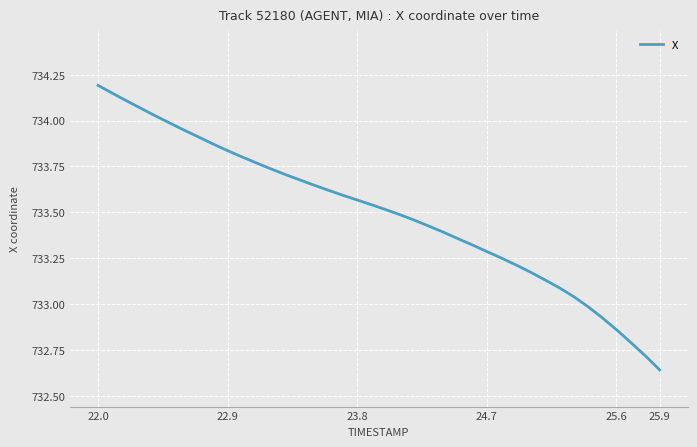

Does the chart have visible grid lines?

Yes